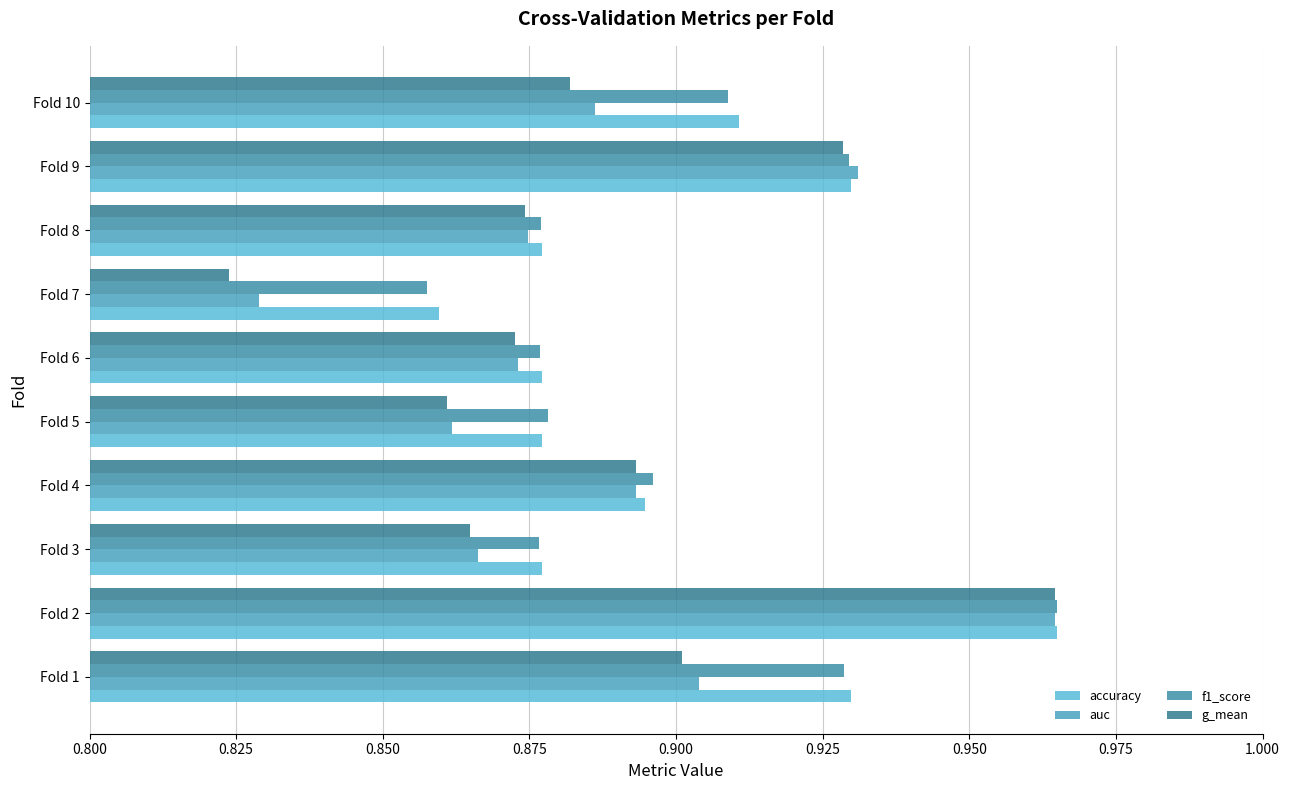

Reading right to left, list all the values displayed in this chart.

accuracy: 0.9	0.9	0.9	0.9	0.9	0.9	0.9	0.9	1.0	0.9
auc: 0.9	0.9	0.9	0.8	0.9	0.9	0.9	0.9	1.0	0.9
f1_score: 0.9	0.9	0.9	0.9	0.9	0.9	0.9	0.9	1.0	0.9
g_mean: 0.9	0.9	0.9	0.8	0.9	0.9	0.9	0.9	1.0	0.9